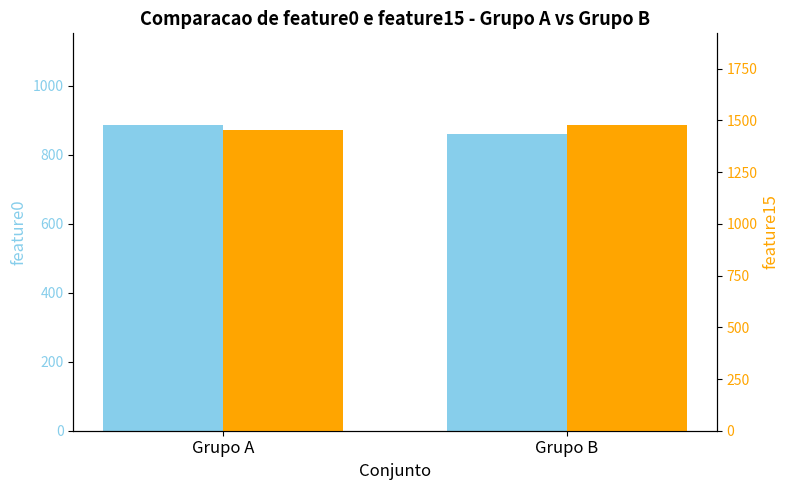

Read the feature0 value at Grupo B.

859.7